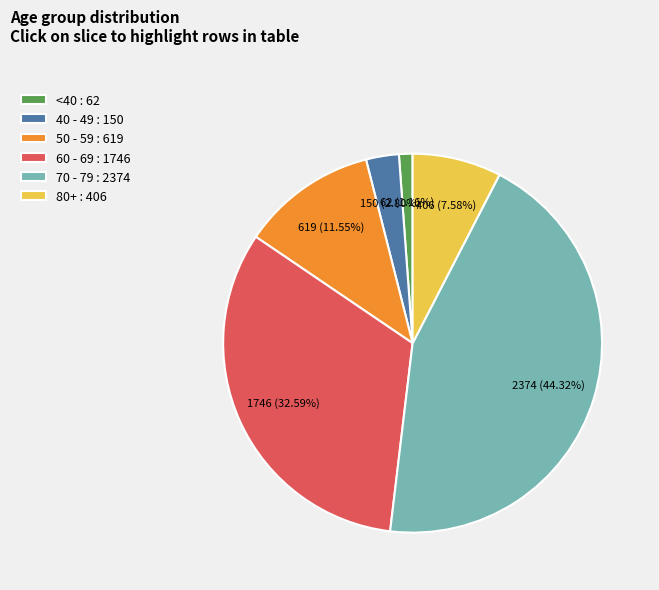

To the nearest percent, what is the difference between the largest and smallest slice percentages?

43%